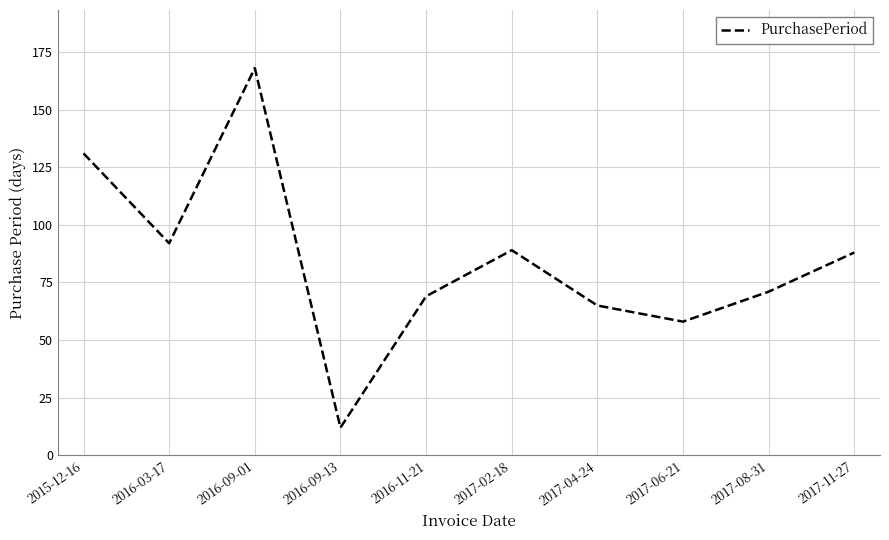

The chart shows a value of 21 at 2017-06-21. True or false?

False